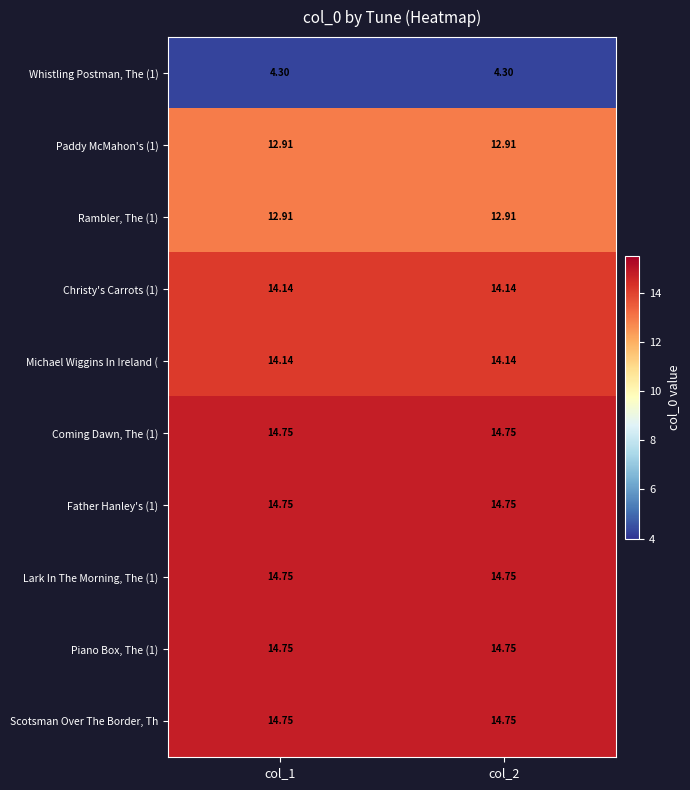

Is the value of Paddy McMahon's (1) at col_2 greater than the value of Michael Wiggins In Ireland ( at col_1?

No